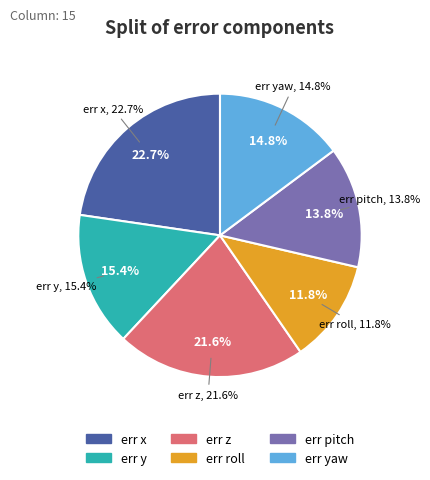

Count the number of slices in the pie.

6